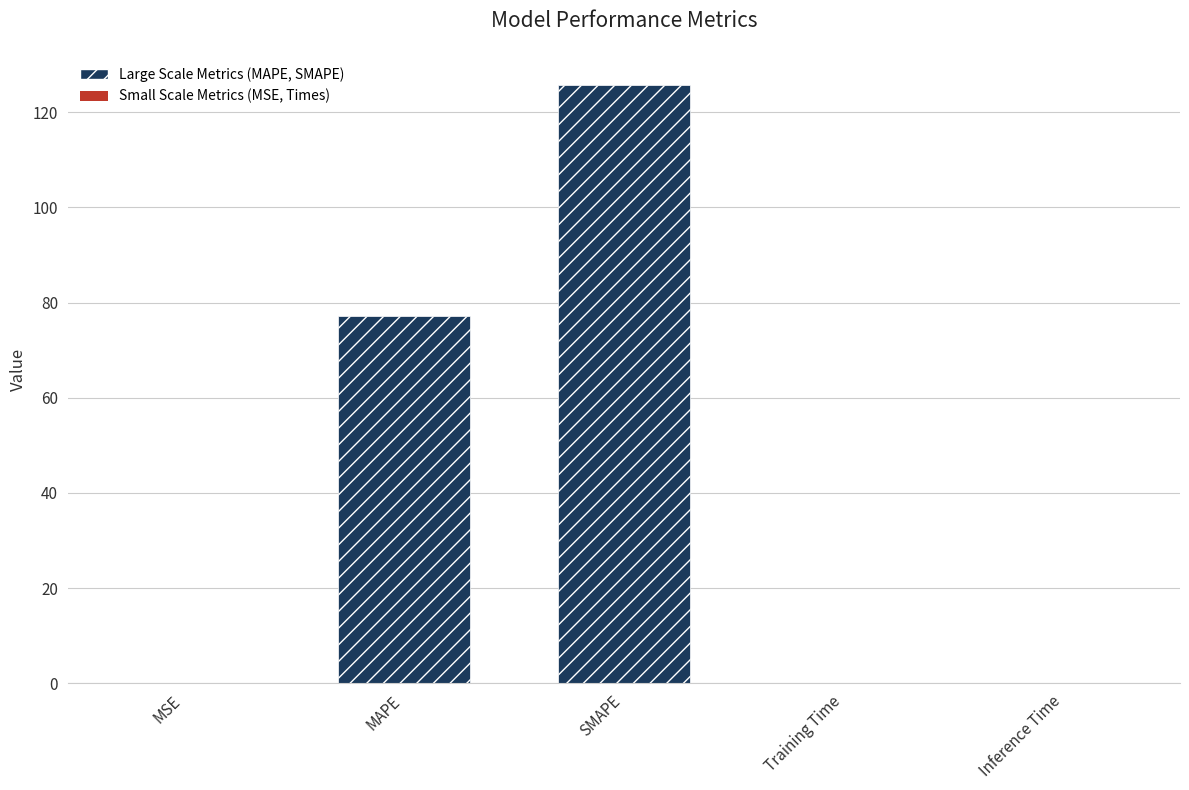

Rank the categories by value from lowest to highest.

MSE, Training Time, Inference Time, MAPE, SMAPE